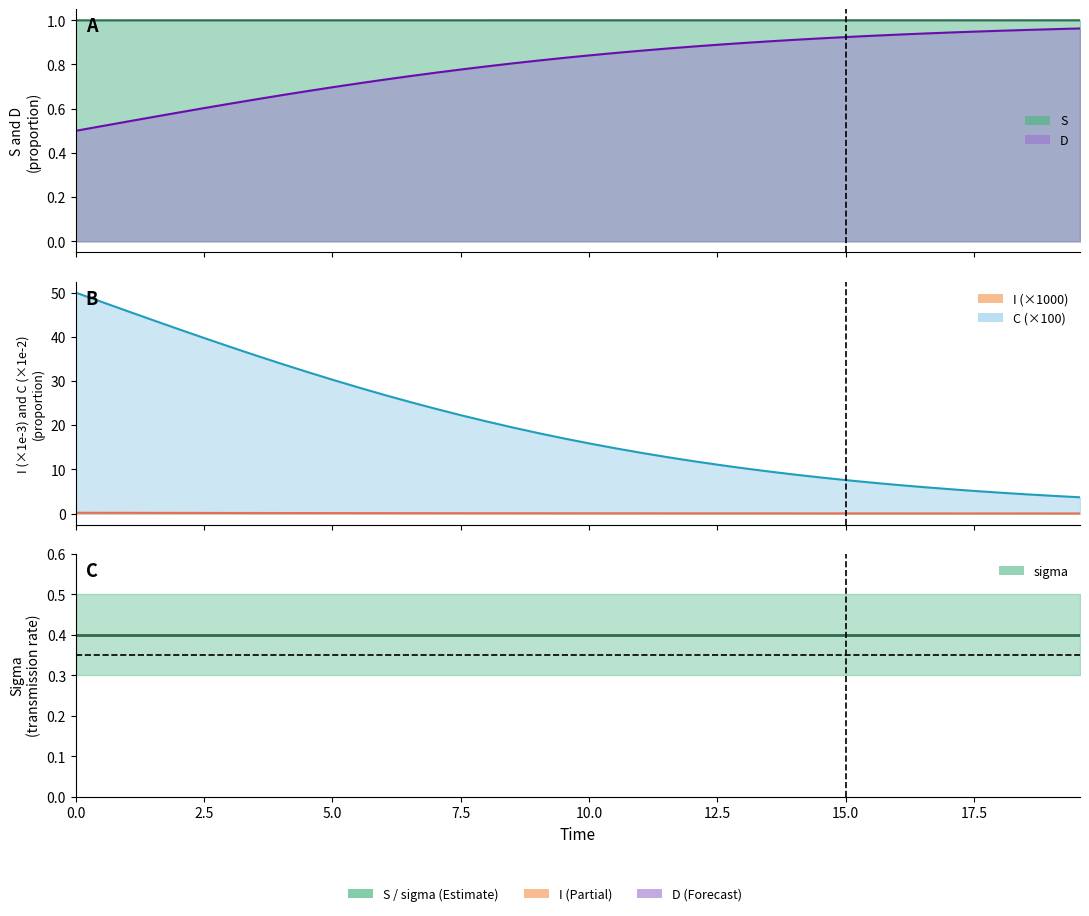

The value of D (line) at 36 is 1.7. True or false?

False